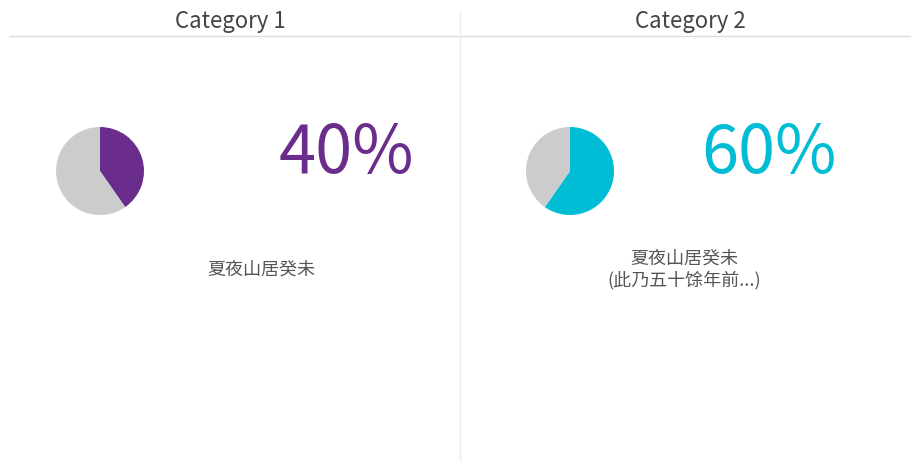

What percentage is NOT represented by 夏夜山居癸未 此乃五十馀年前居庐山所作偶话往事情景浮现反复追忆卒成其全?

40.3%